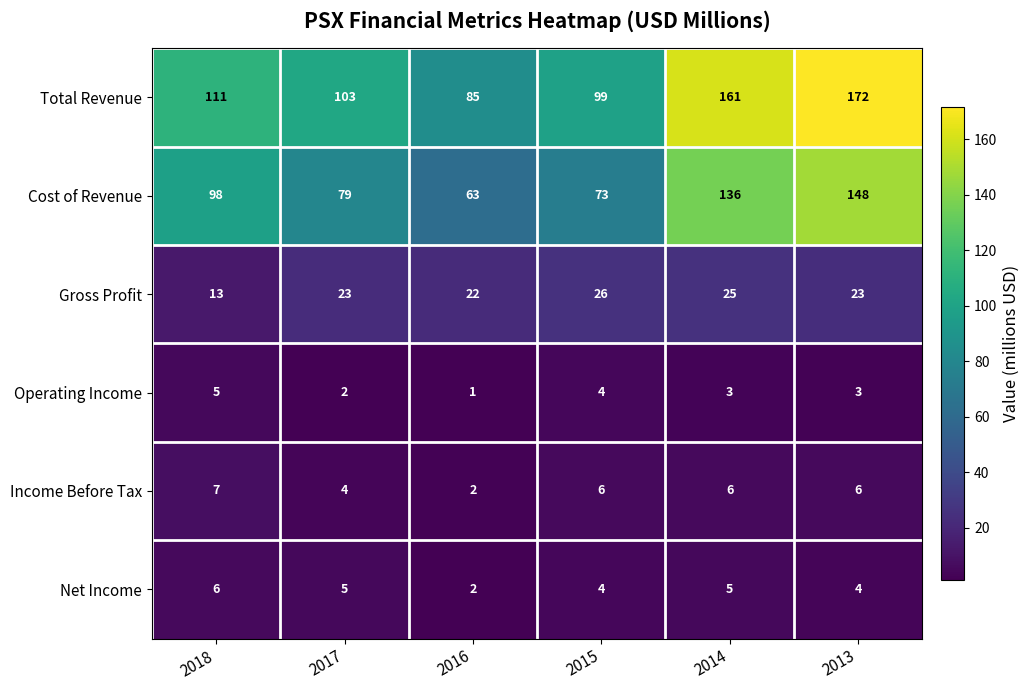

Count the Income Before Tax values in the range 4 to 6.

4